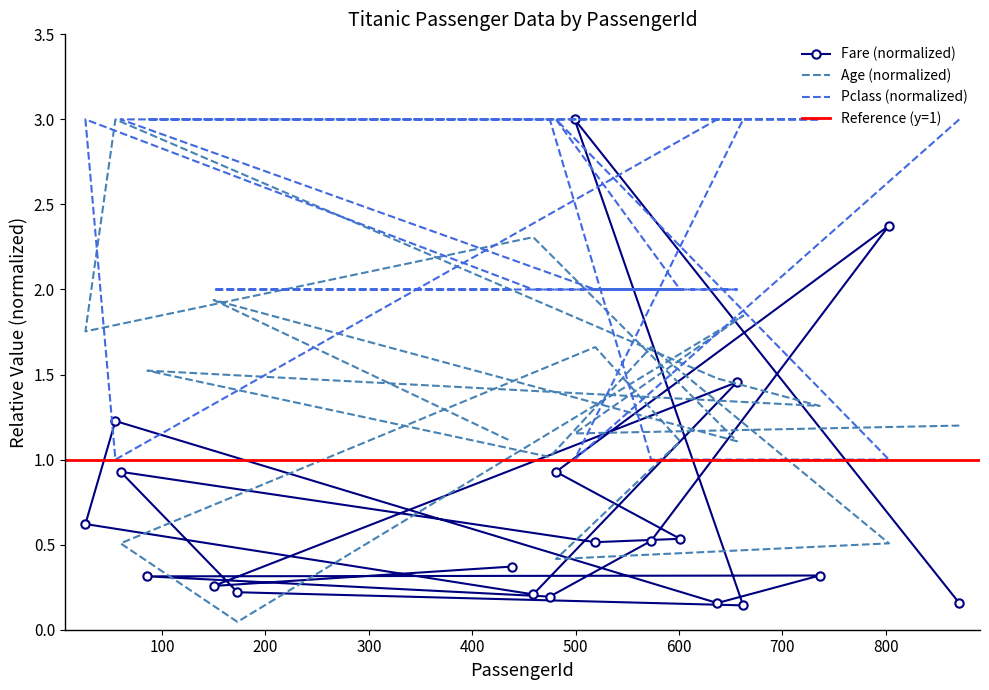

True or false: Fare and Pclass intersect in this chart.

True